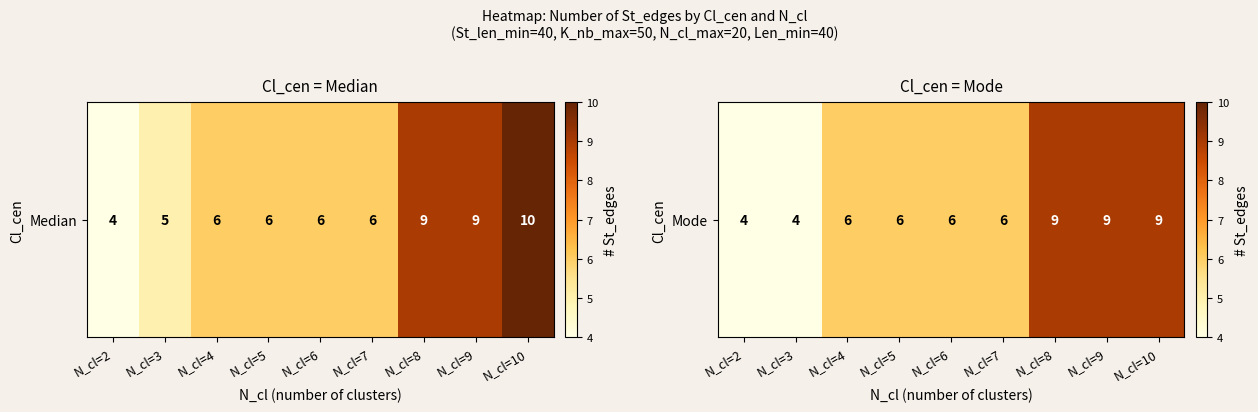

True or false: the data shows 9 at N_cl=8.

True